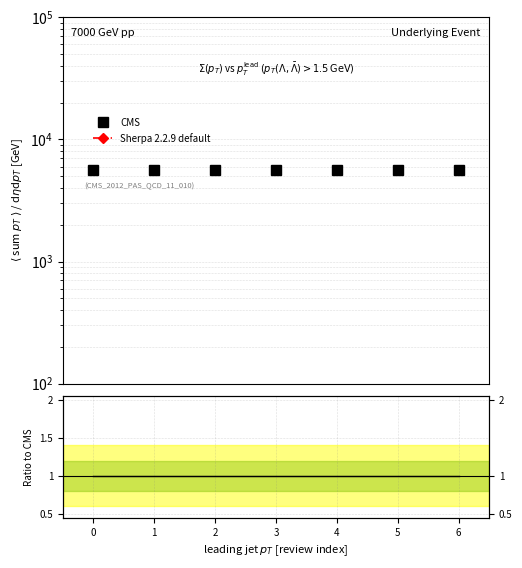

Reading right to left, transcribe all the data shown in this chart.

CMS: 5663.0	5663.0	5663.0	5663.0	5663.0	5663.0	5663.0
Sherpa 2.2.9 default: 22.7	20.8	18.9	17.0	15.1	13.2	11.3
Ratio to CMS: 1.0	1.0	1.0	1.0	1.0	1.0	1.0